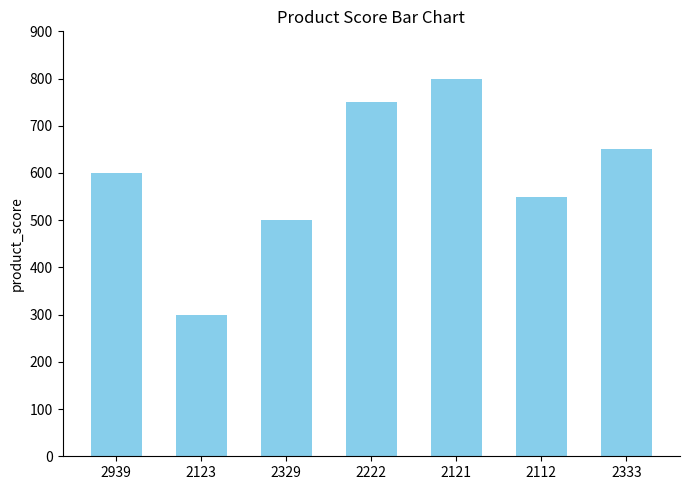

List the labels in order of value, smallest first.

2123, 2329, 2112, 2939, 2333, 2222, 2121